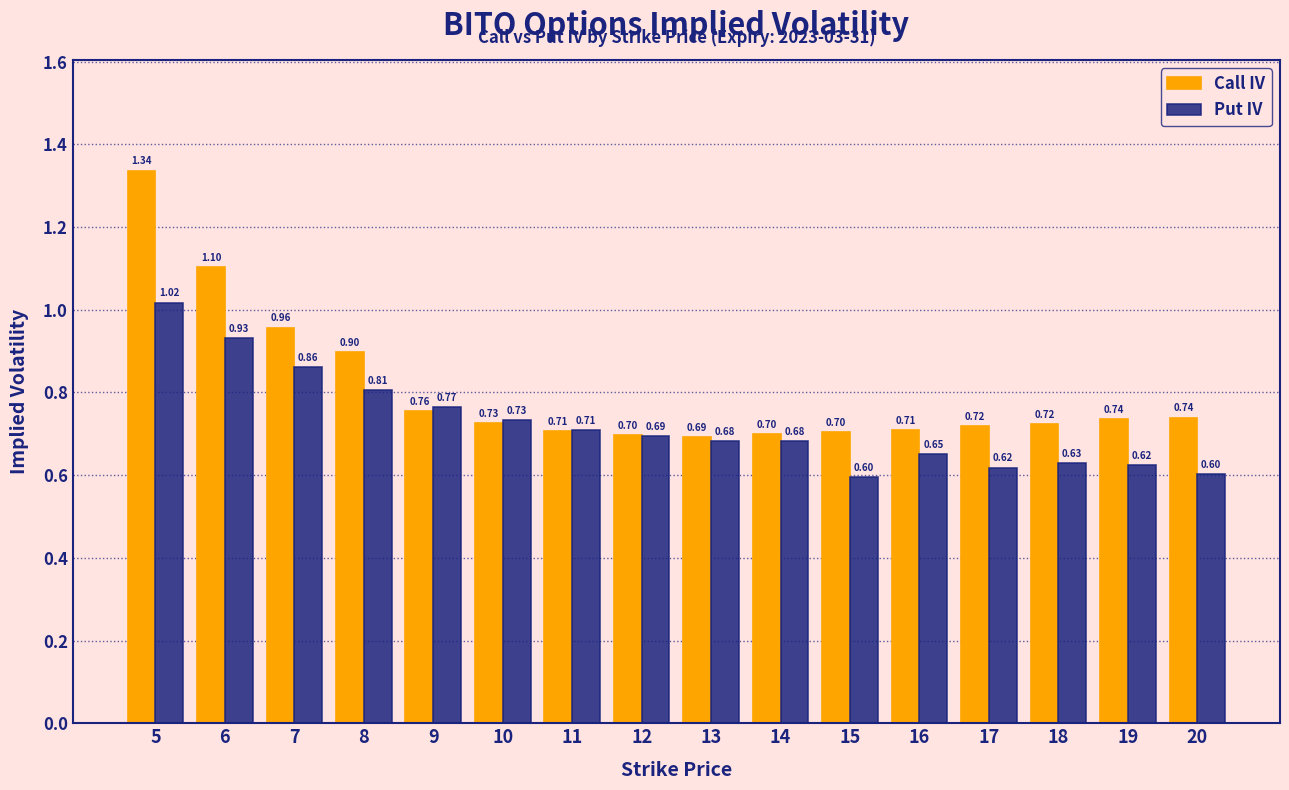

What is the sum of all Put IV values?

11.6